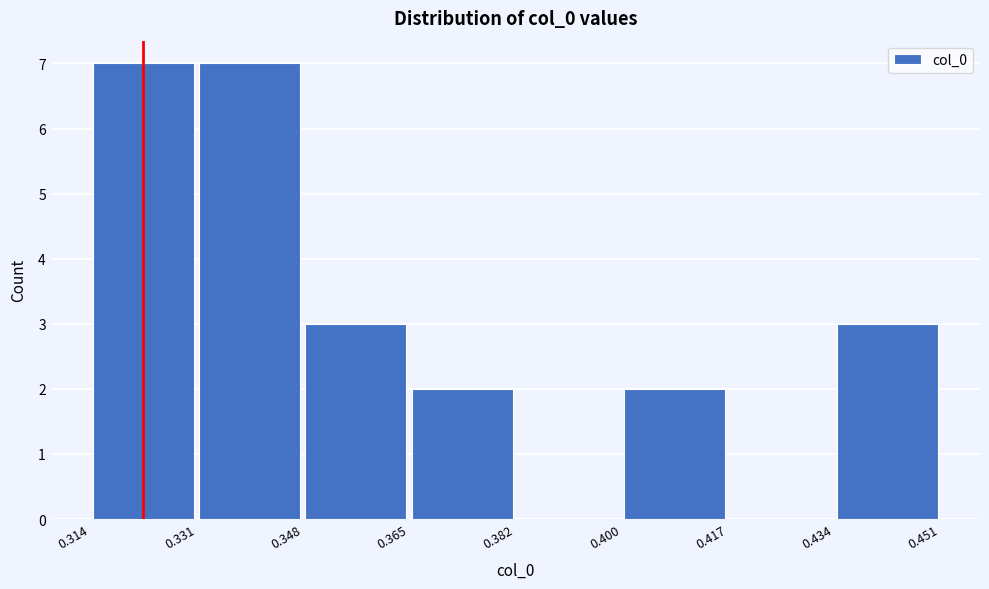

Reading left to right, transcribe this chart: for each bar, give the range it covers on the x-axis and its height. The values are not printed on the chart, so give them approximately, as read against the axis.

0.314 to 0.331: 7
0.331 to 0.348: 7
0.348 to 0.365: 3
0.365 to 0.382: 2
0.382 to 0.400: 0
0.400 to 0.417: 2
0.417 to 0.434: 0
0.434 to 0.451: 3